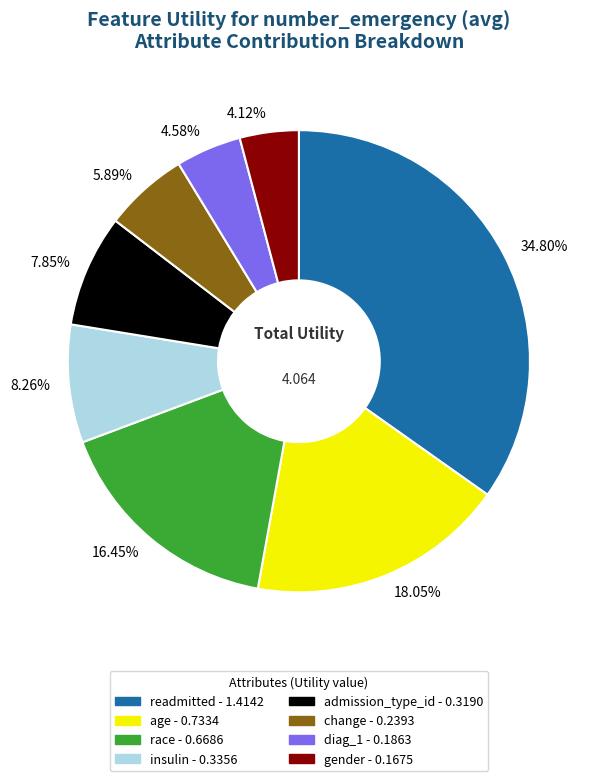

Which slice is the largest?

34.80%